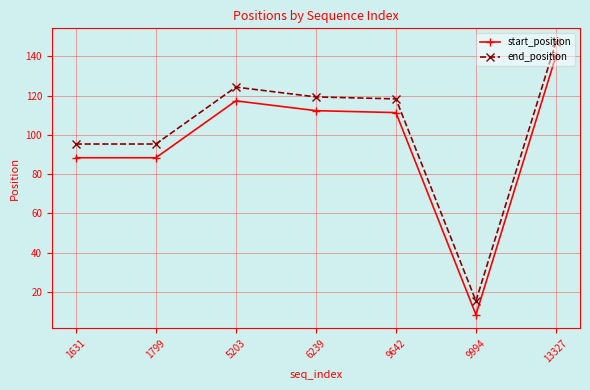

What is the total value across all series at 1631?

183.7